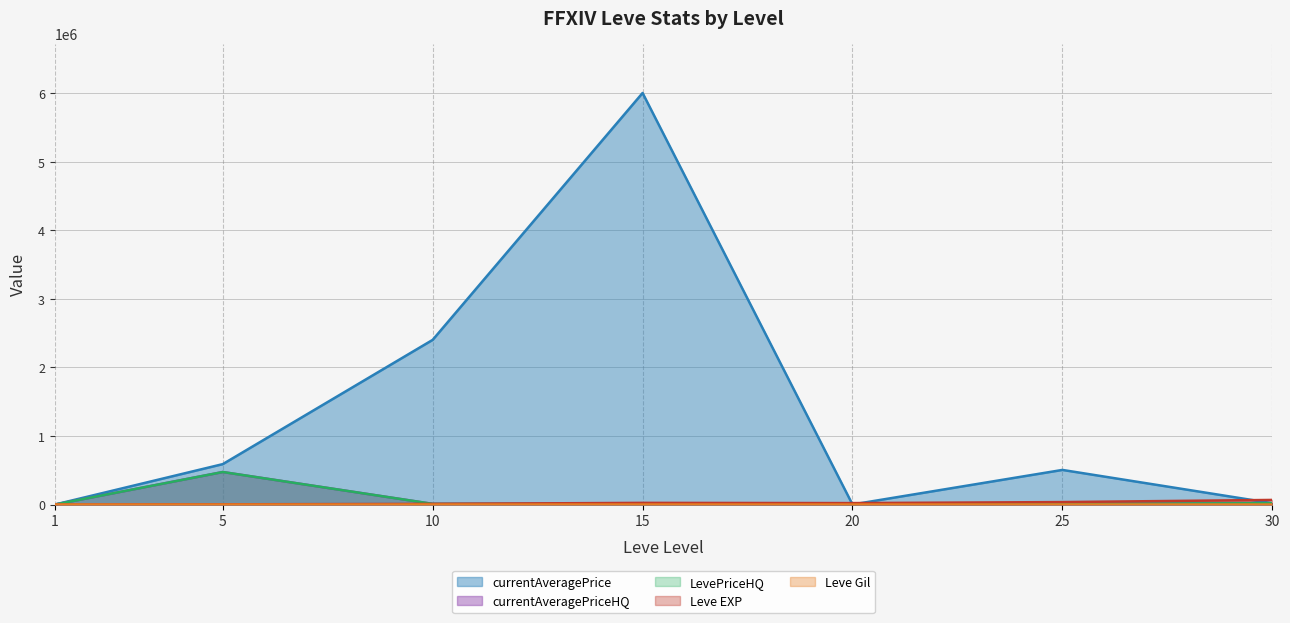

Rank the series at 30 from highest to lowest value.

Leve EXP, currentAveragePrice, currentAveragePriceHQ, LevePriceHQ, Leve Gil